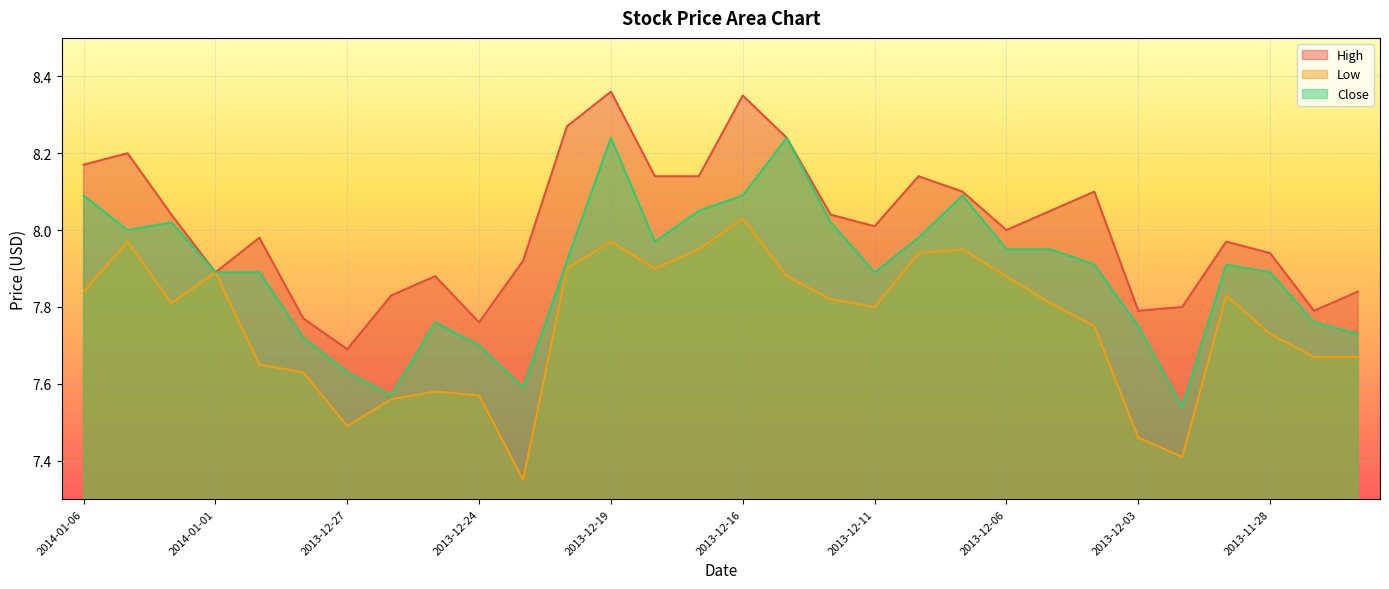

Rank the series at 2013-11-26 from lowest to highest value.

Low, Close, High